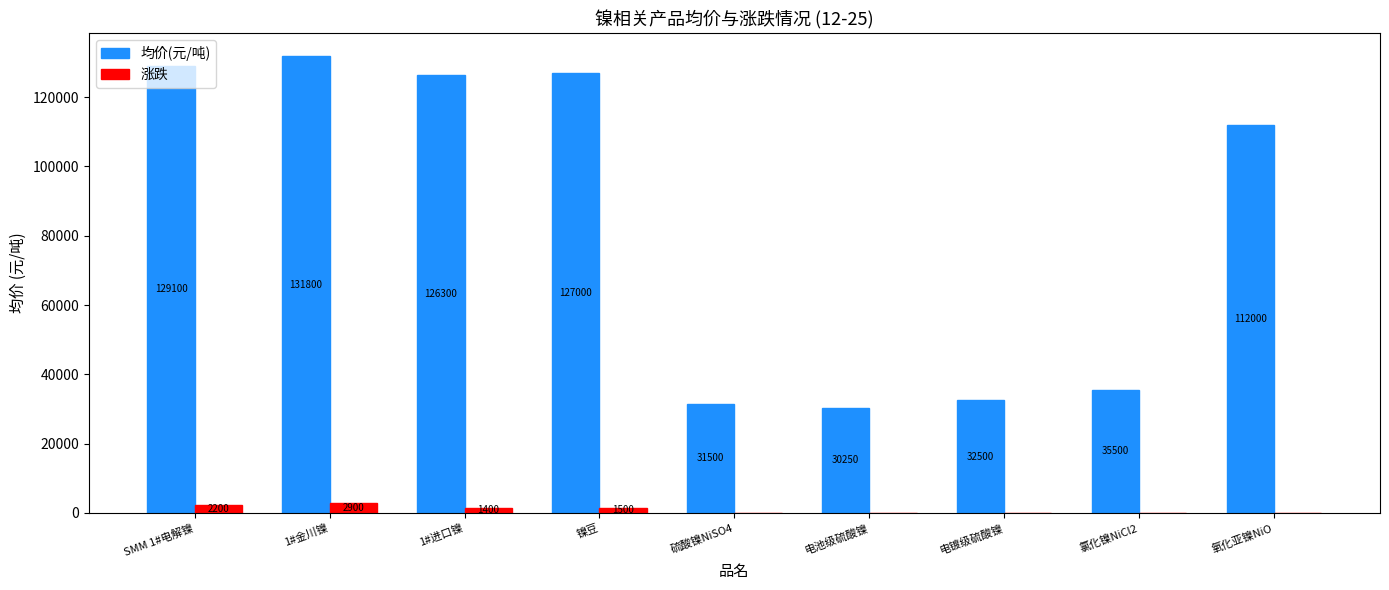

What is the difference between the 涨跌 values at 硫酸镍NiSO4 and 镍豆?

1500